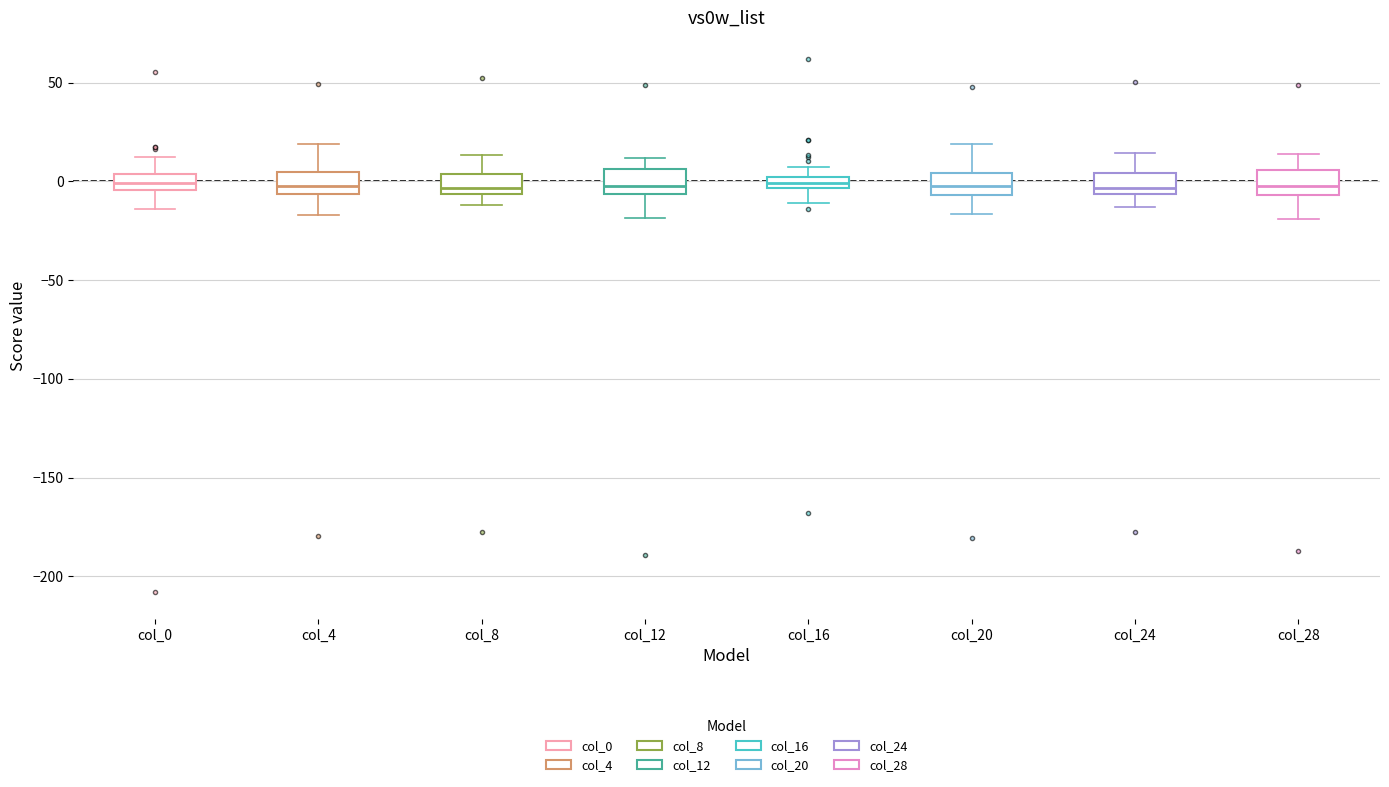

Where is the lower edge of the box for col_24 on the y-axis? The values are not printed on the chart, so give them approximately, as read against the axis.

-5